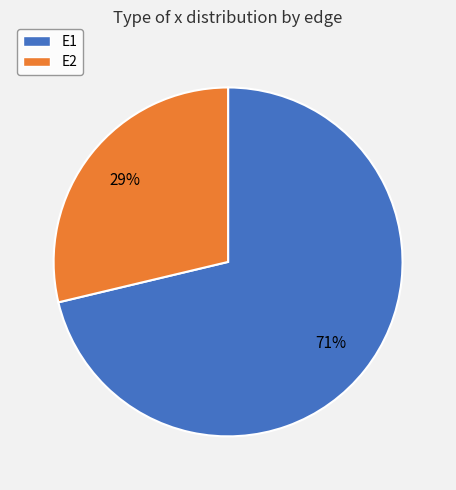

Rank the categories by value from highest to lowest.

E1, E2